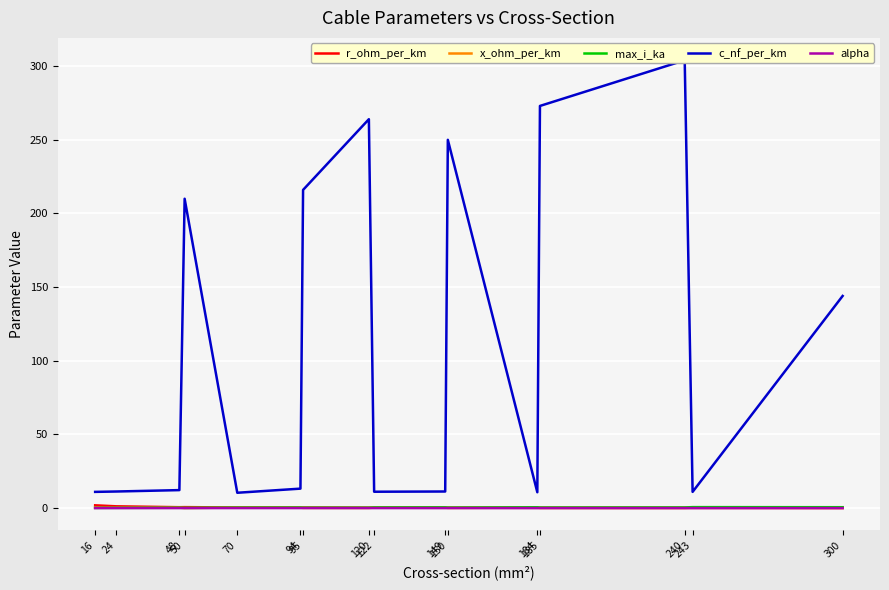

What is the maximum value shown in the chart?

304.0